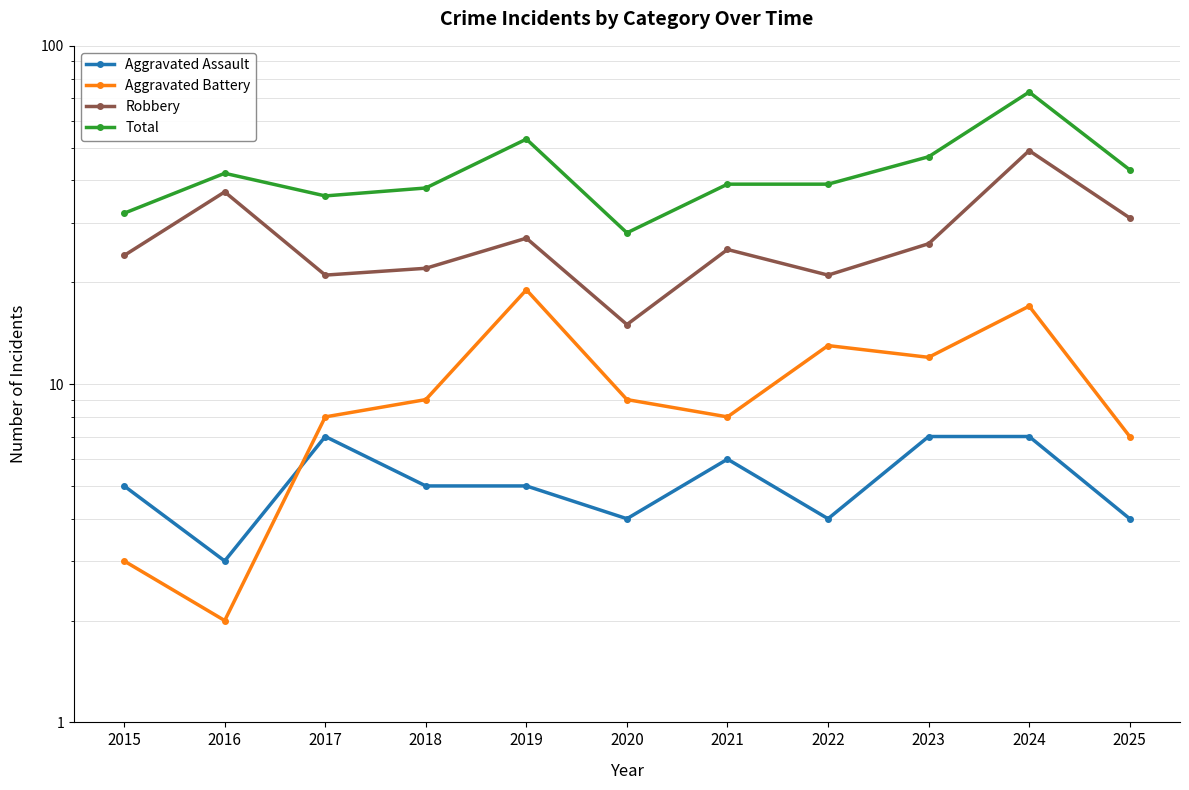

What is the difference between the Total values at 2024 and 2023?

26